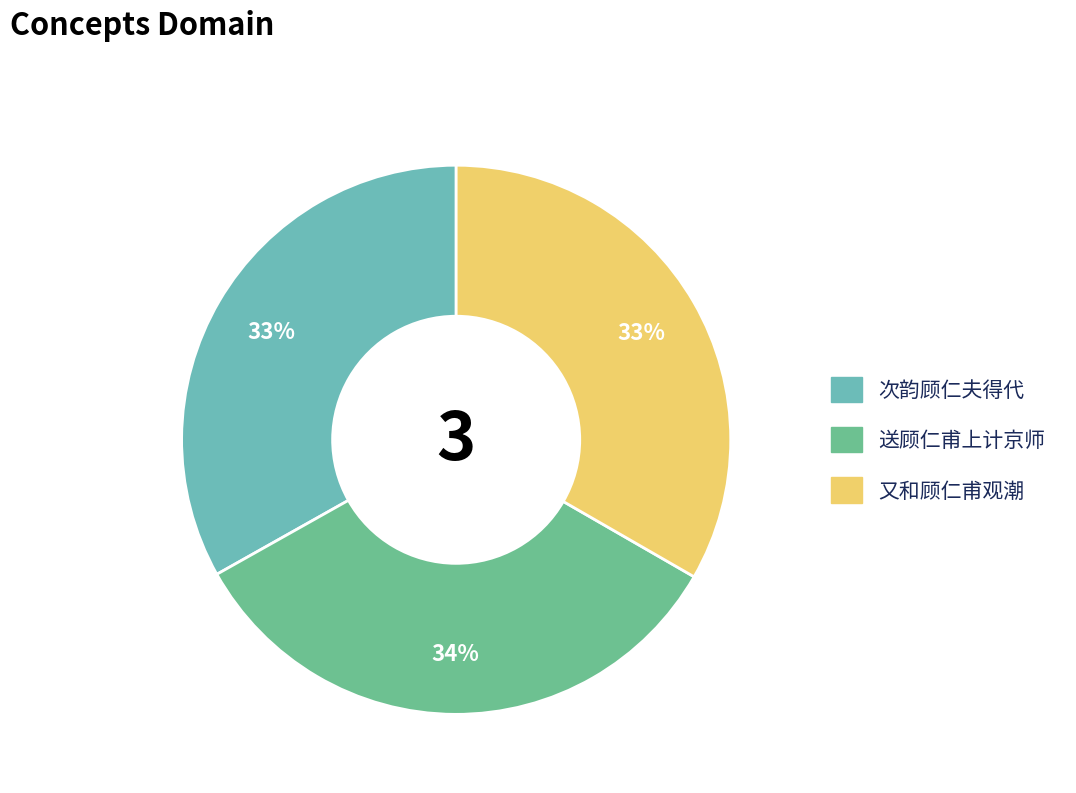

Approximately how many times larger is the value at 又和顾仁甫观潮 compared to 送顾仁甫上计京师?

1.0